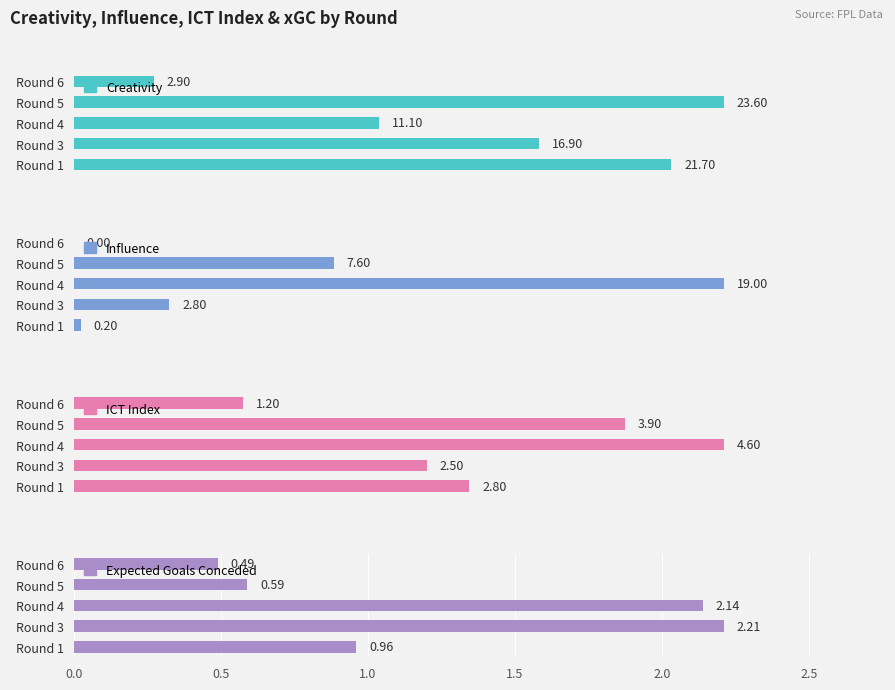

Count the number of categories in the chart.

5